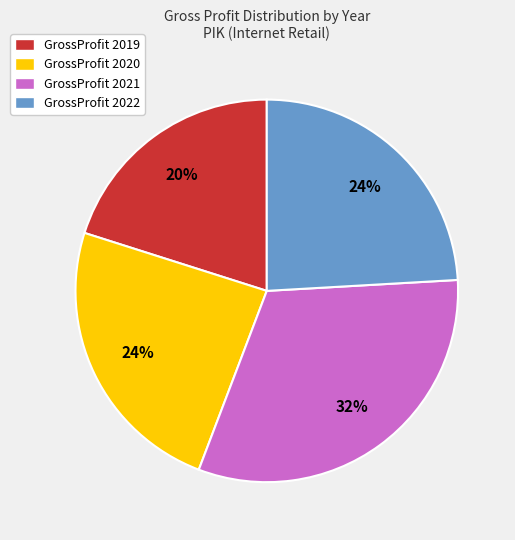

How many slices are in this pie chart?

4